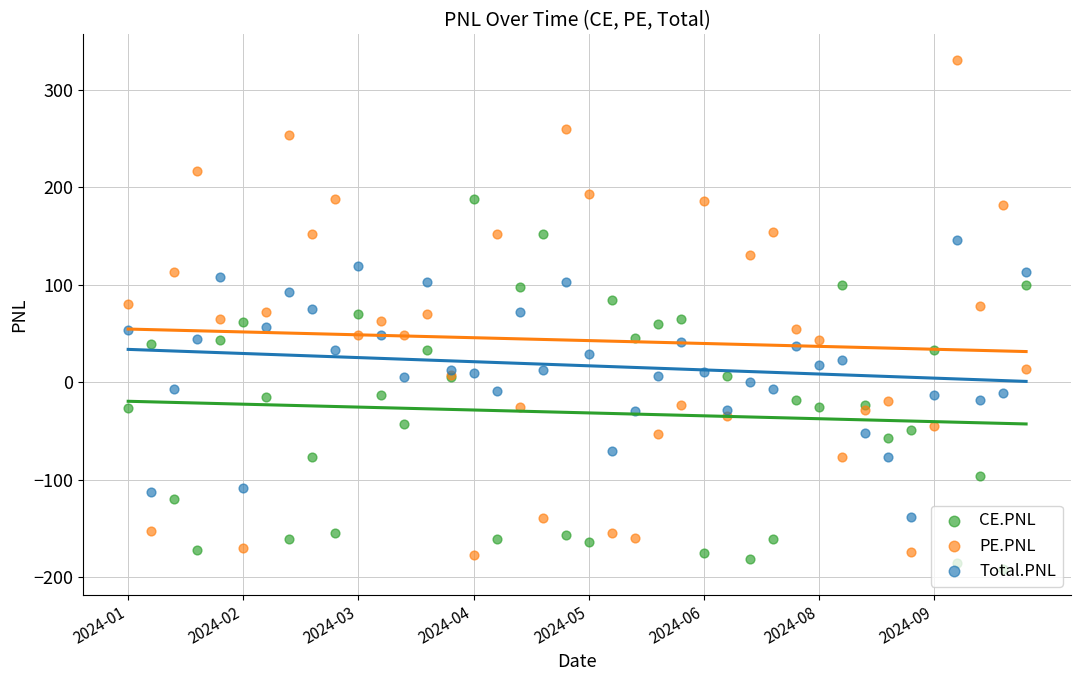

Which series reaches the minimum Y coordinate?

CE.PNL